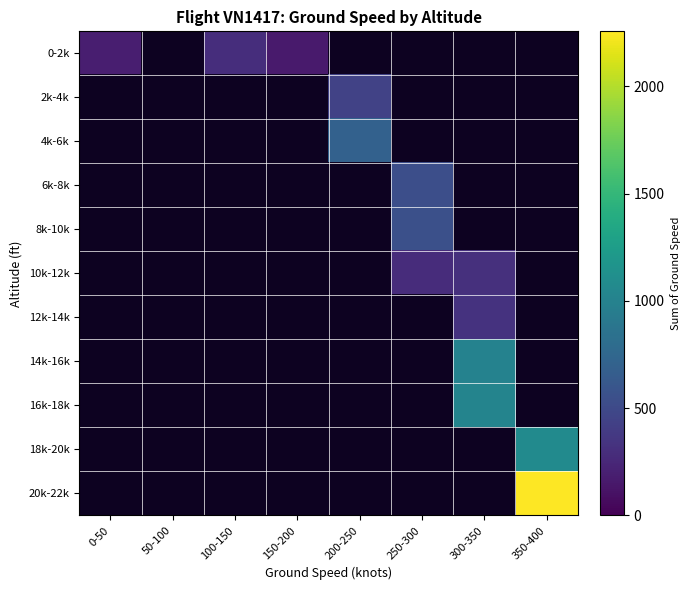

At 250-300, list the series in order from smallest to largest.

10k-12k, 12k-14k, 14k-16k, 16k-18k, 18k-20k, 20k-22k, 0-2k, 2k-4k, 4k-6k, 6k-8k, 8k-10k